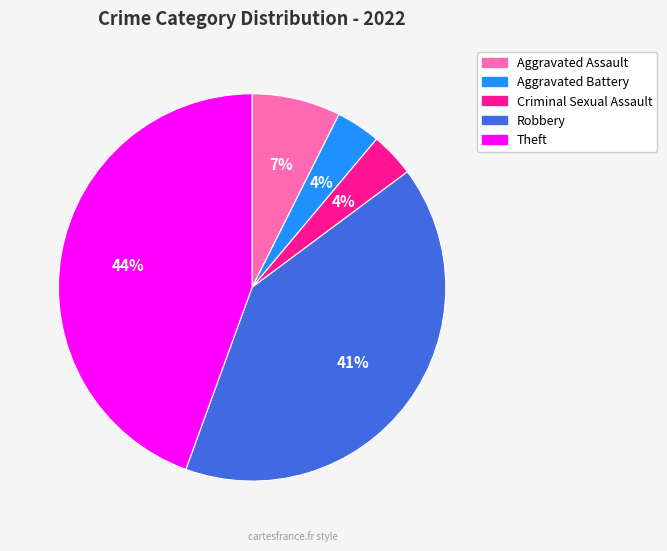

How many slices are in this pie chart?

5